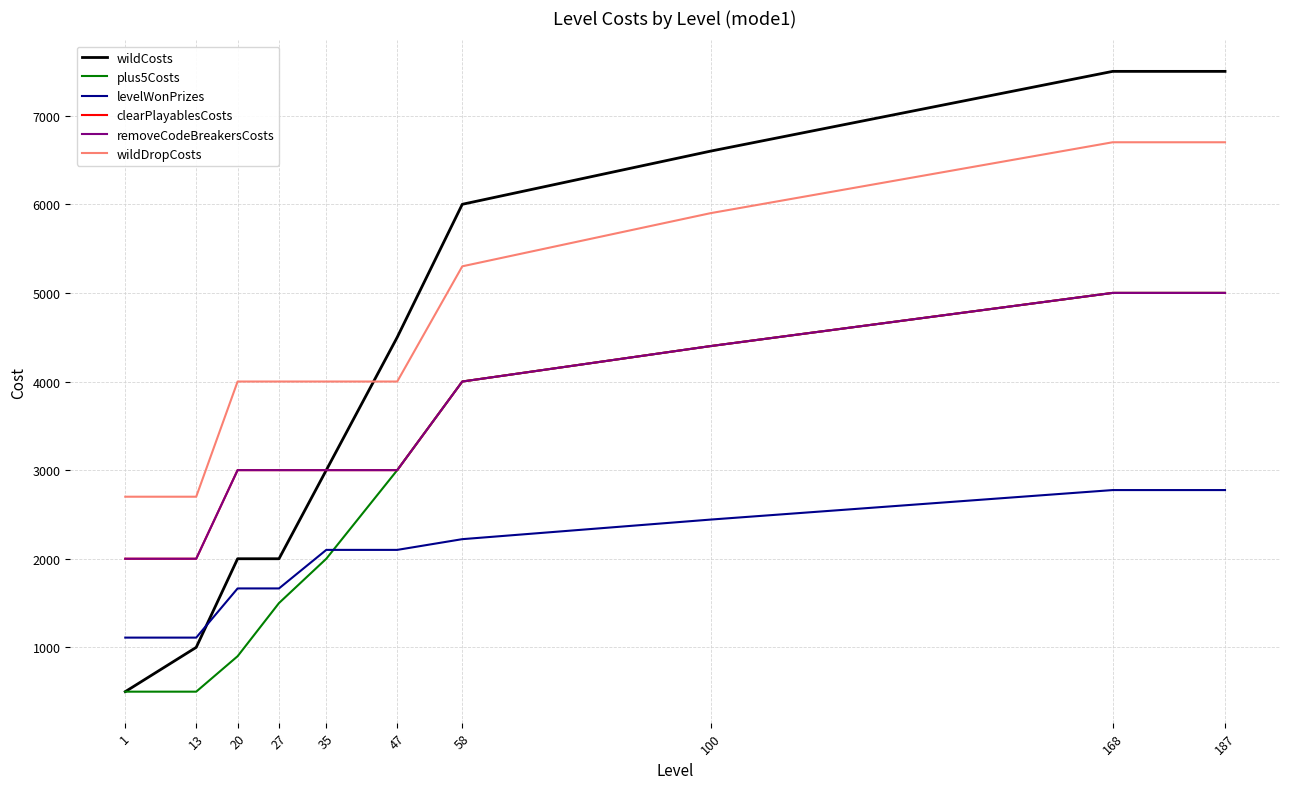

Rank the series at 187 from highest to lowest value.

wildCosts, wildDropCosts, plus5Costs, clearPlayablesCosts, removeCodeBreakersCosts, levelWonPrizes